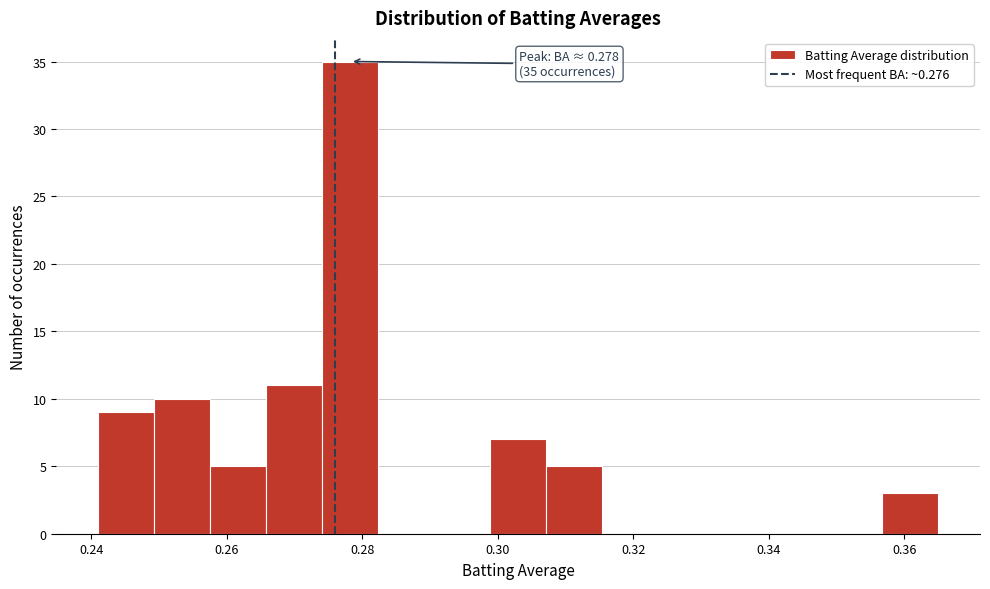

Over which range of the x-axis is the bar tallest?

0.274 to 0.282